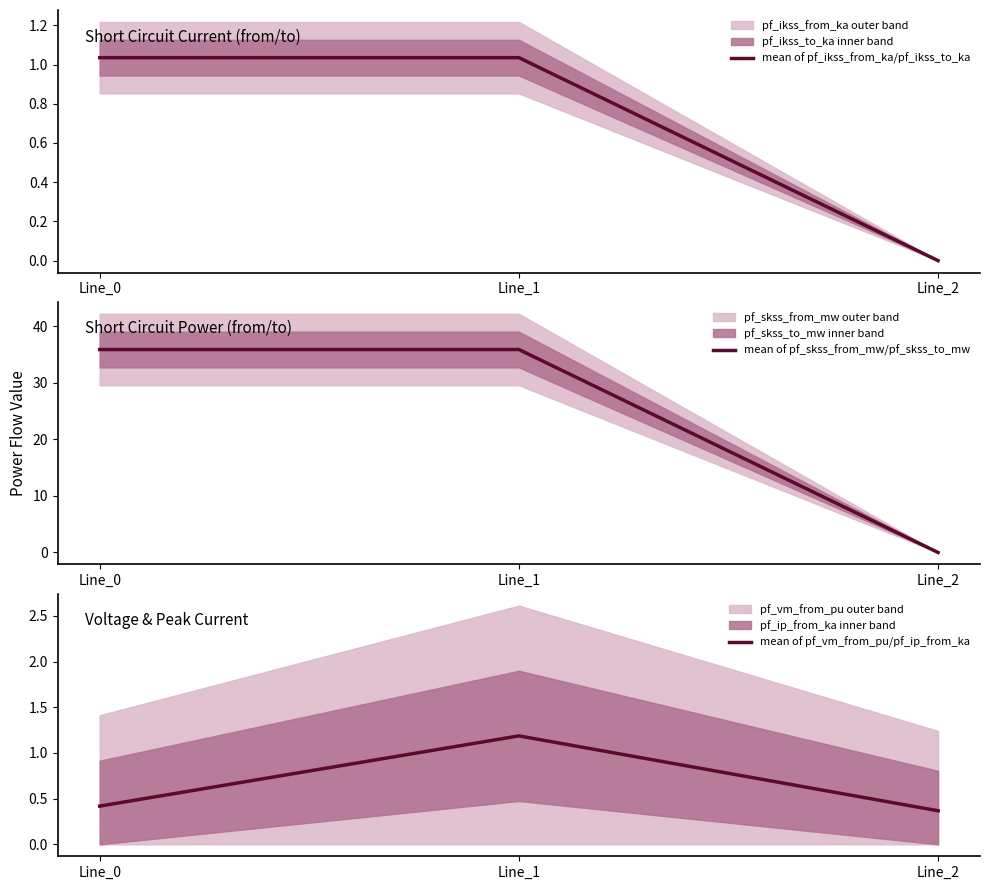

At which label is mean of pf_skss_from_mw/pf_skss_to_mw closest to 17?

Line_2